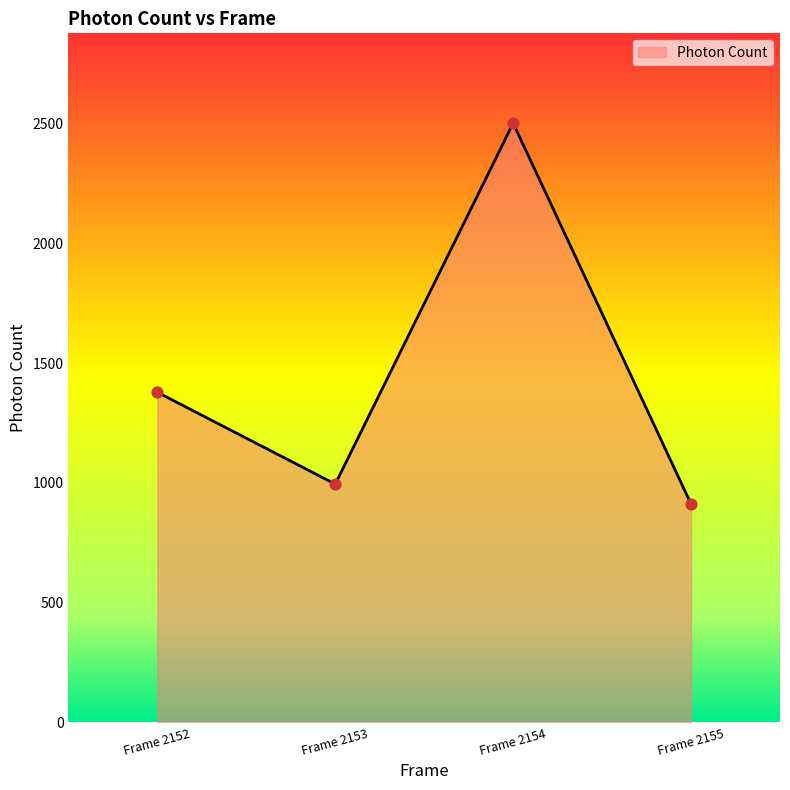

Between Frame 2153 and Frame 2152, which is larger?

Frame 2152